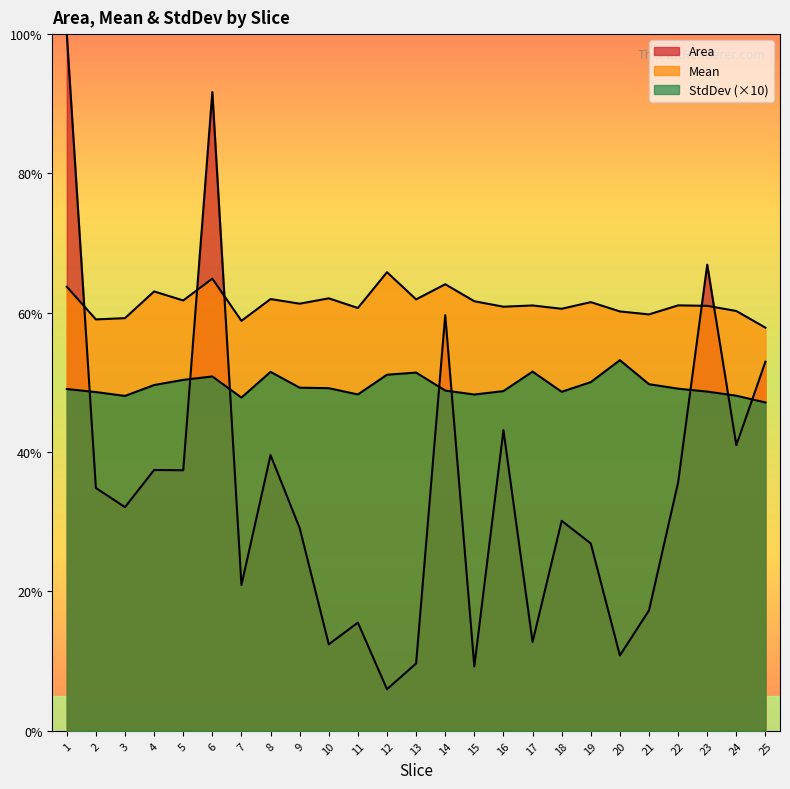

What is the average value of the StdDev series?

49.5